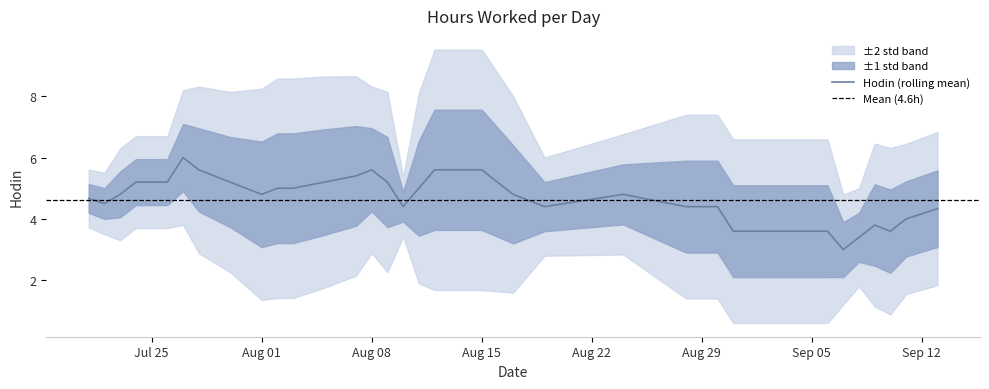

Is it true that Hodin (rolling mean) equals 4.4 at Aug 29?

True